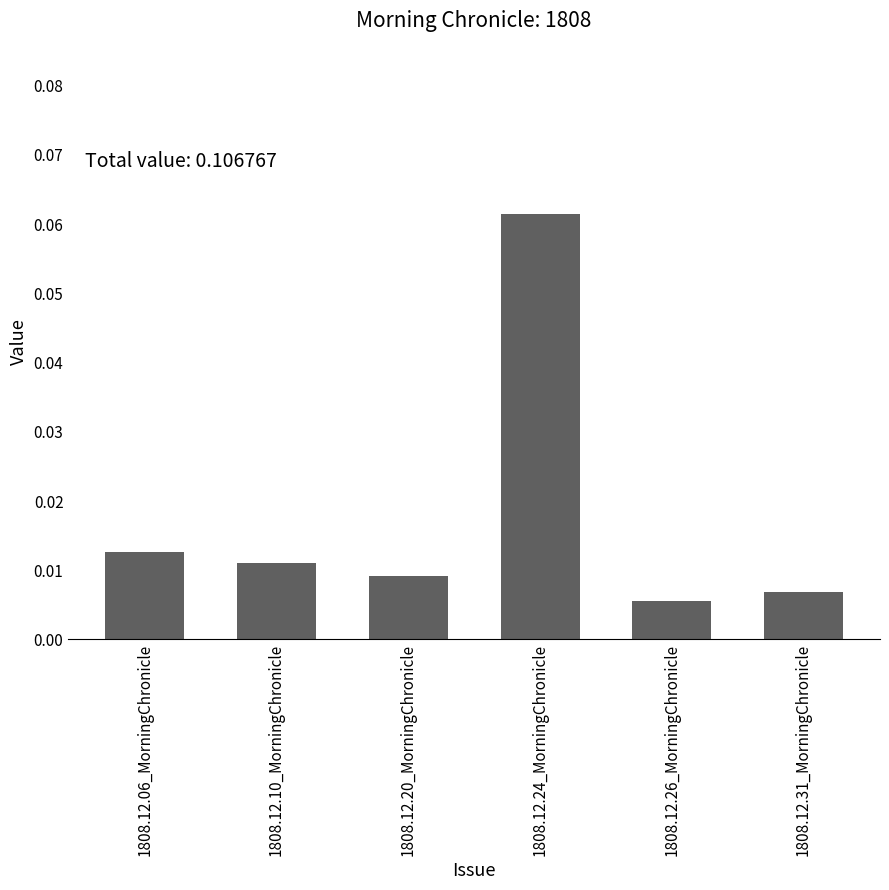

What is the label of the 5th bar from the left?

1808.12.26_MorningChronicle